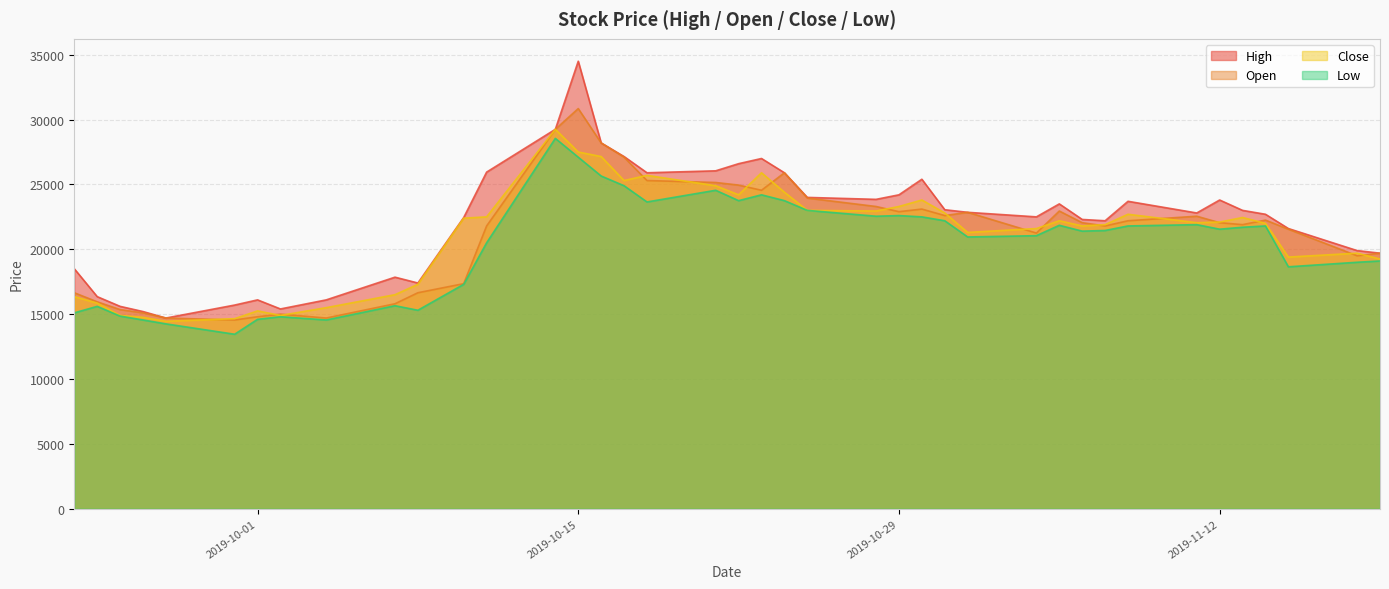

At which category is the sum across all series the highest?

2019-10-15